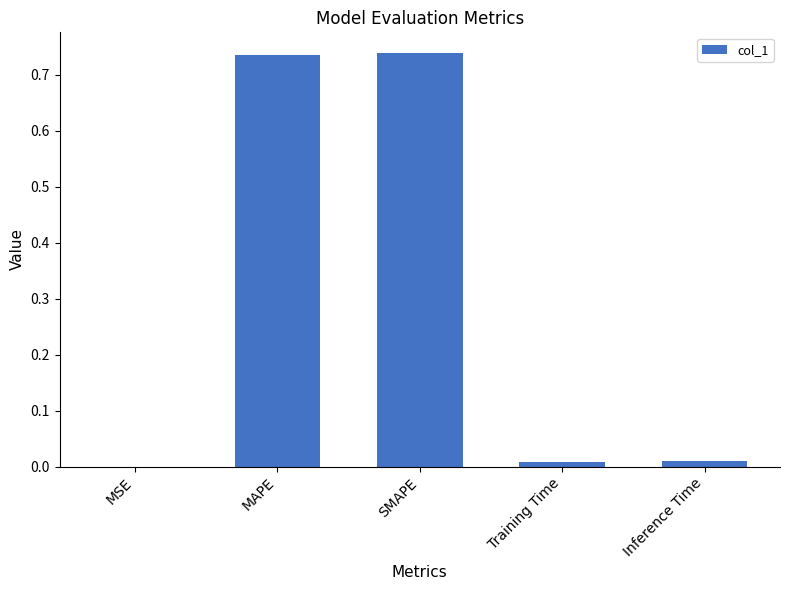

The value at MAPE is 1.0. True or false?

False